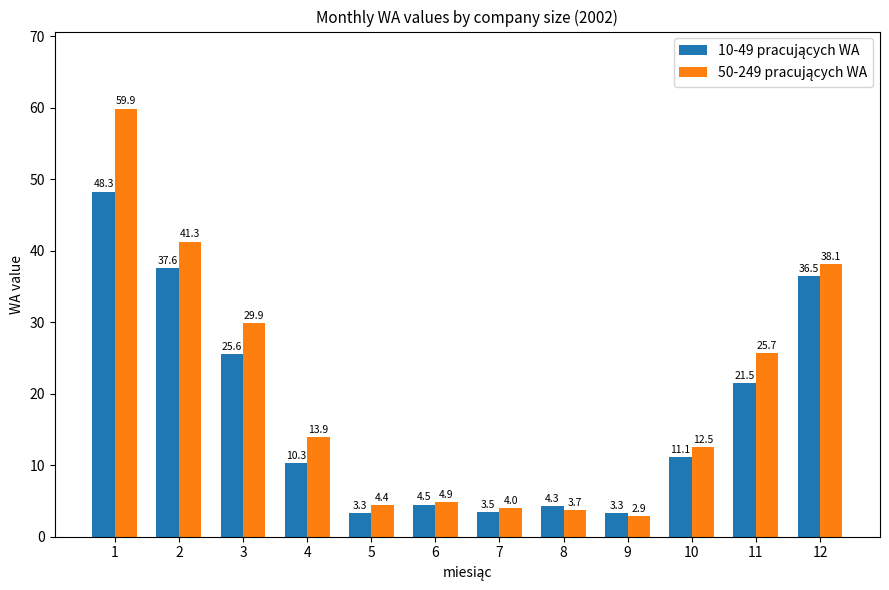

At which category is the sum across all series the highest?

1